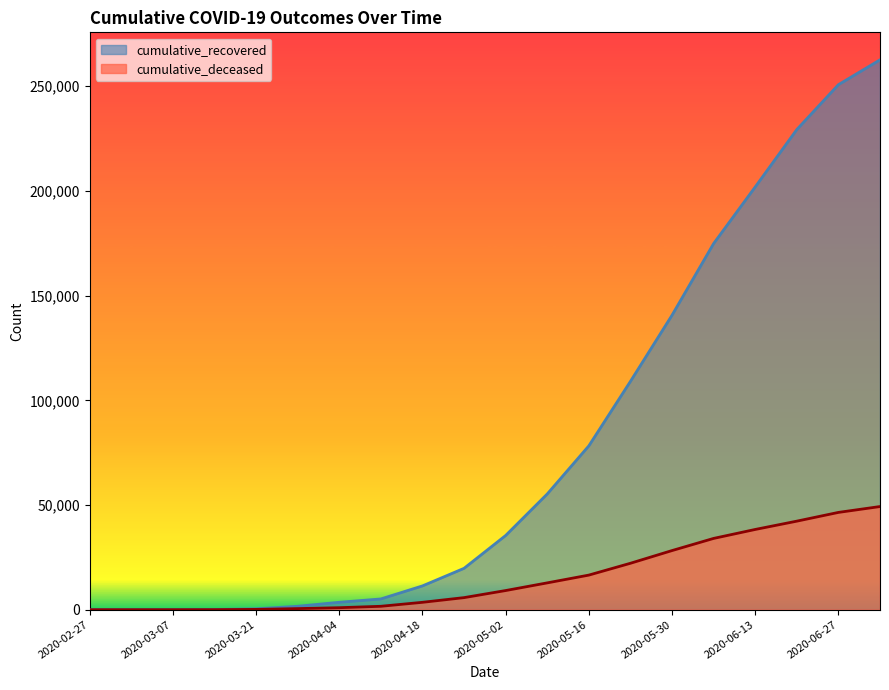

Which series has the widest spread of values?

cumulative_recovered